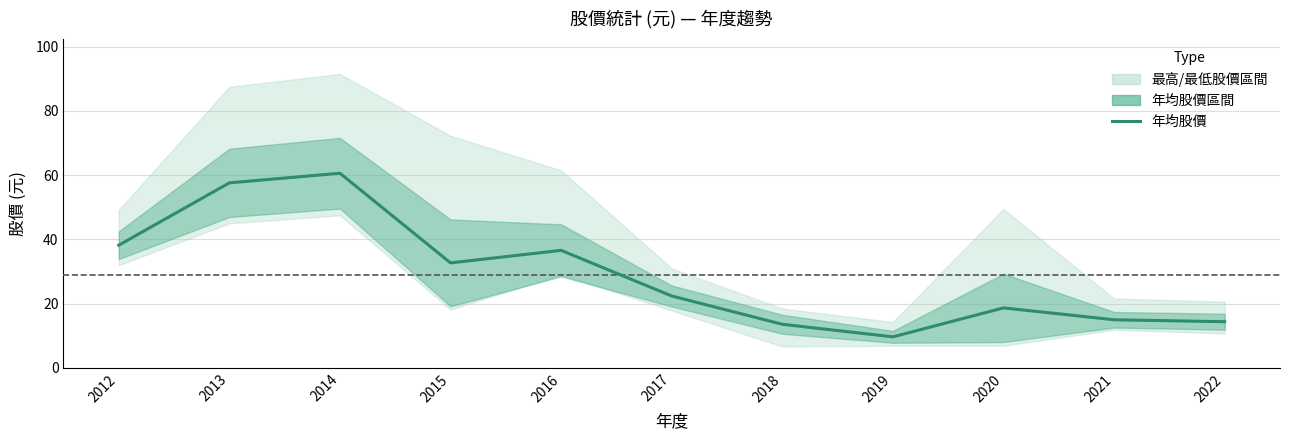

The value at 2013 is 76.5. True or false?

False